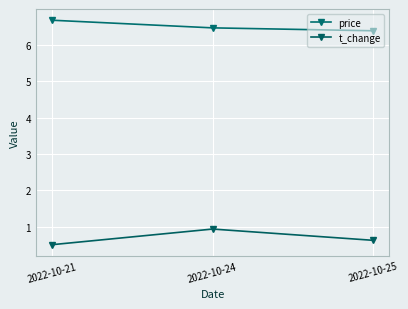

What is the value of the price point at the 3rd from the left?

6.4